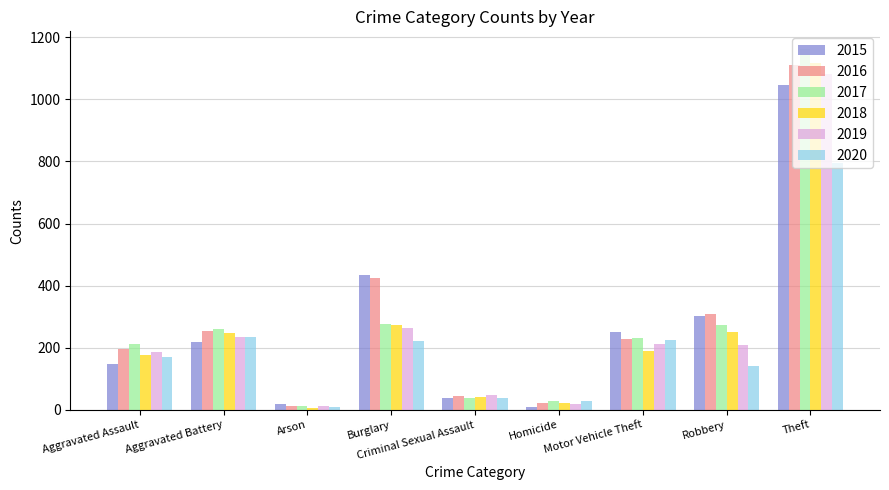

Which series has the largest range (max minus min)?

2017